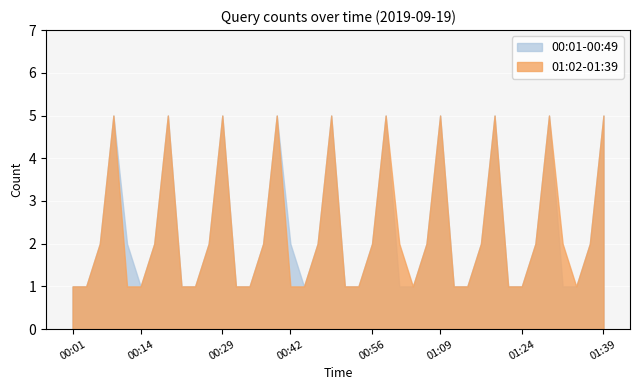

Which label corresponds to the smallest value in the chart?

00:01